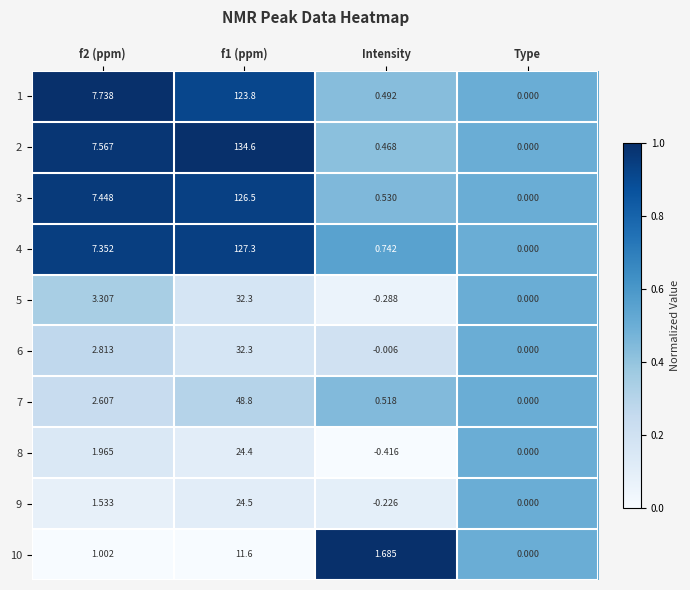

Is the value of 8 at Intensity greater than the value of 9 at Type?

No